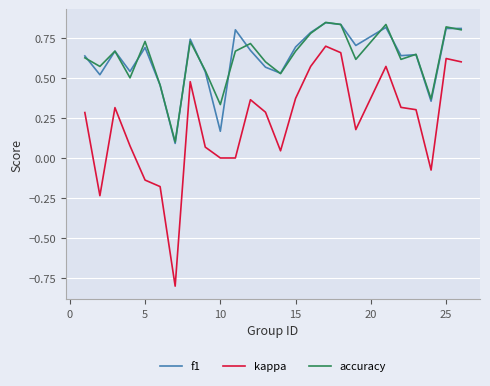

In f1, how many points are higher than both neighbors (excluding endpoints)?

8